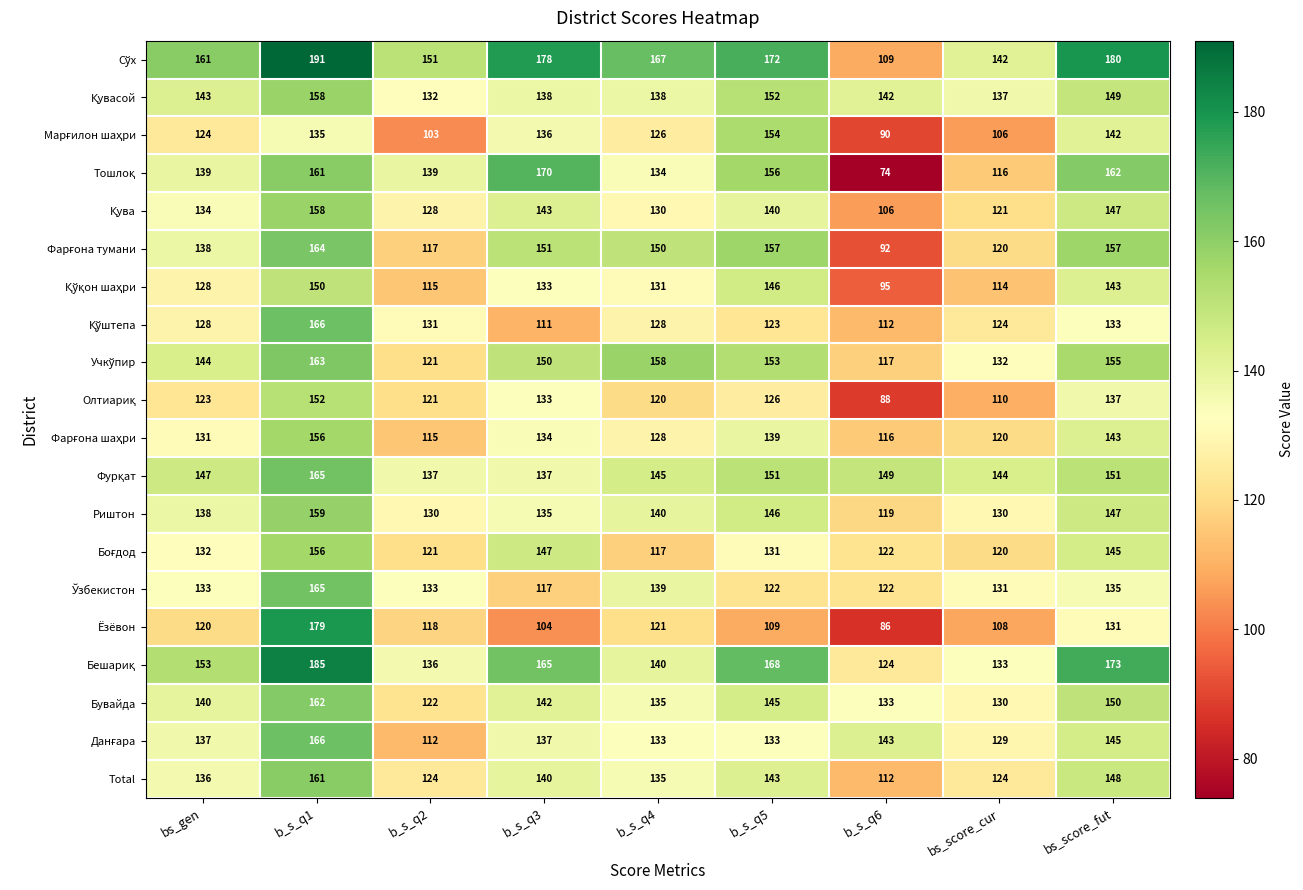

What is the sum of the Бувайда values at bs_score_cur and bs_gen?

270